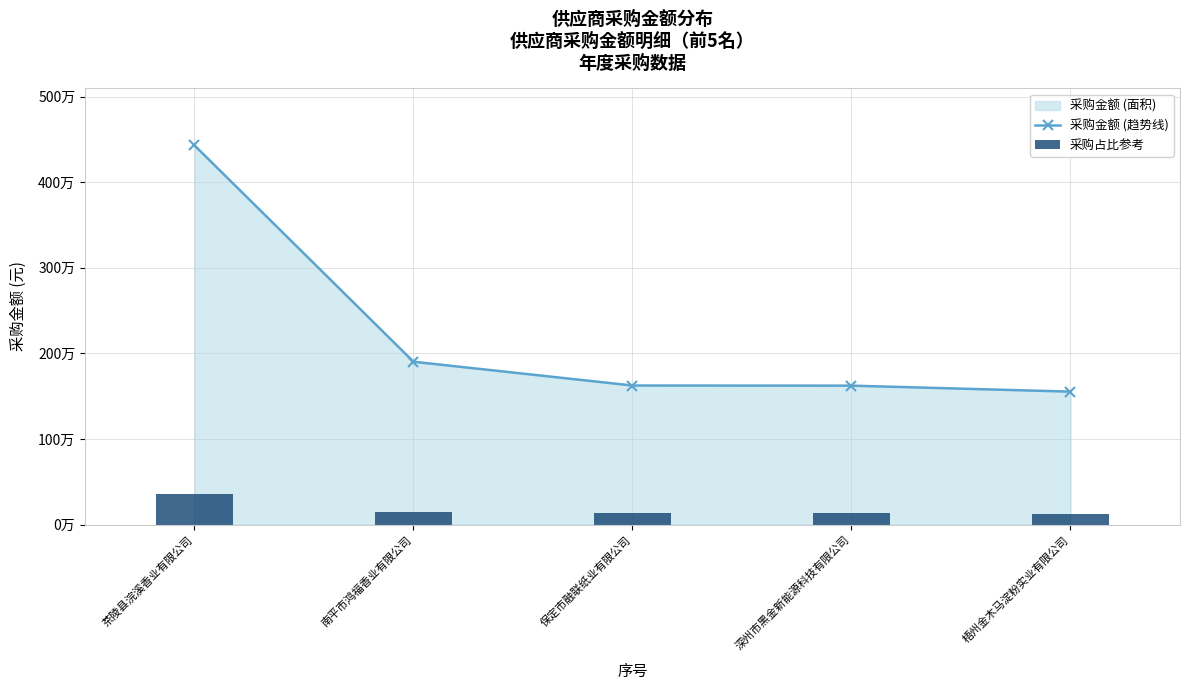

What is the label of the 4th bar from the right?

南平市鸿福香业有限公司